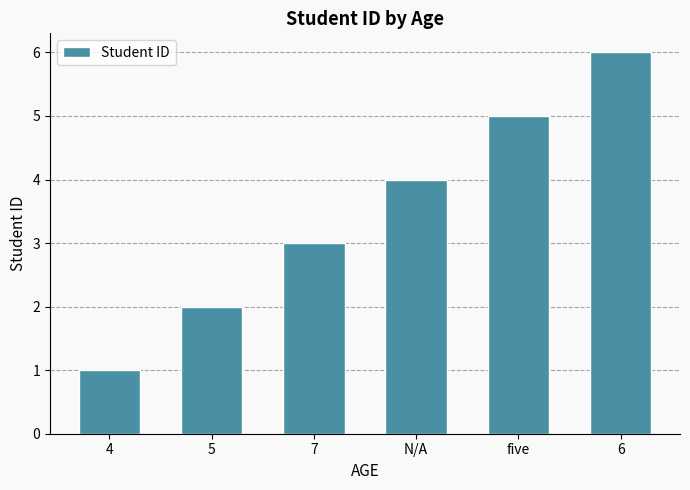

Approximately how many times larger is the value at 6 compared to N/A?

1.5